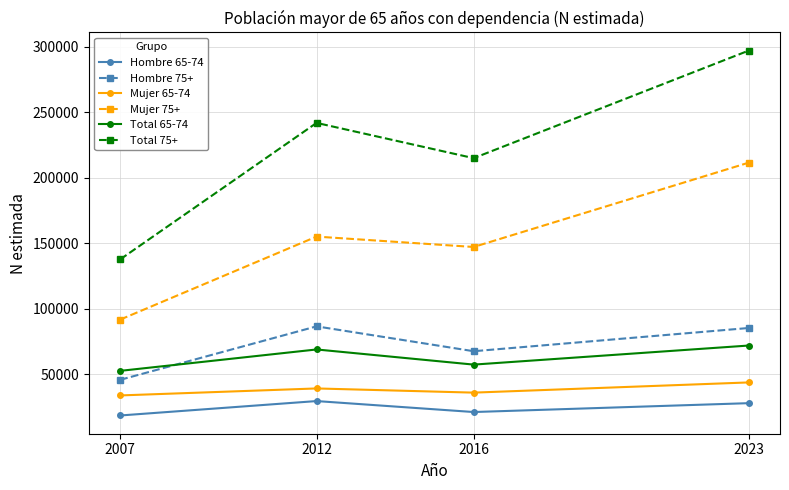

How many lines are shown in the chart?

6